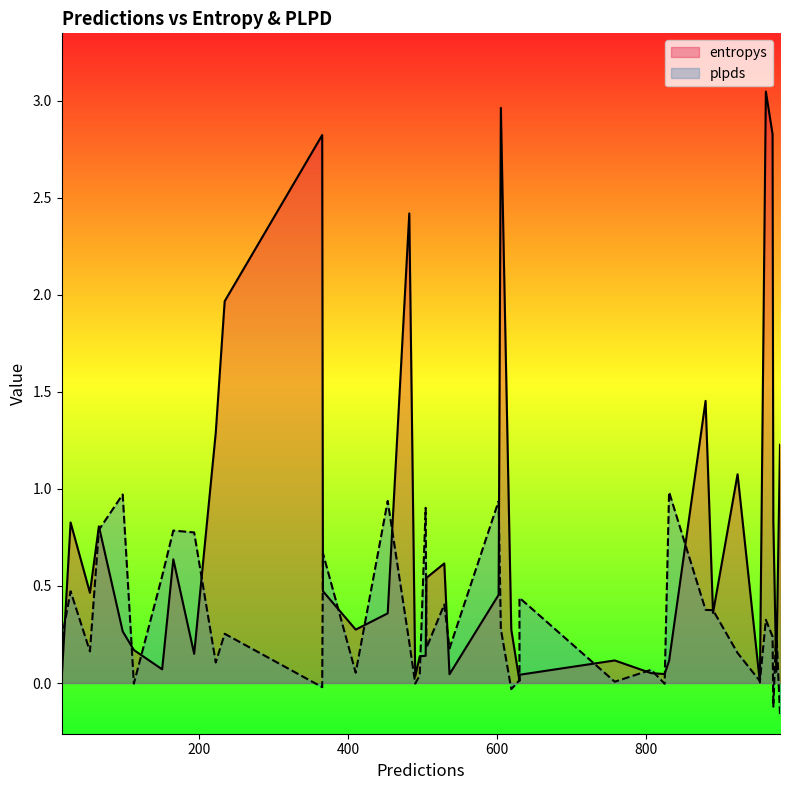

True or false: entropys and plpds intersect in this chart.

True